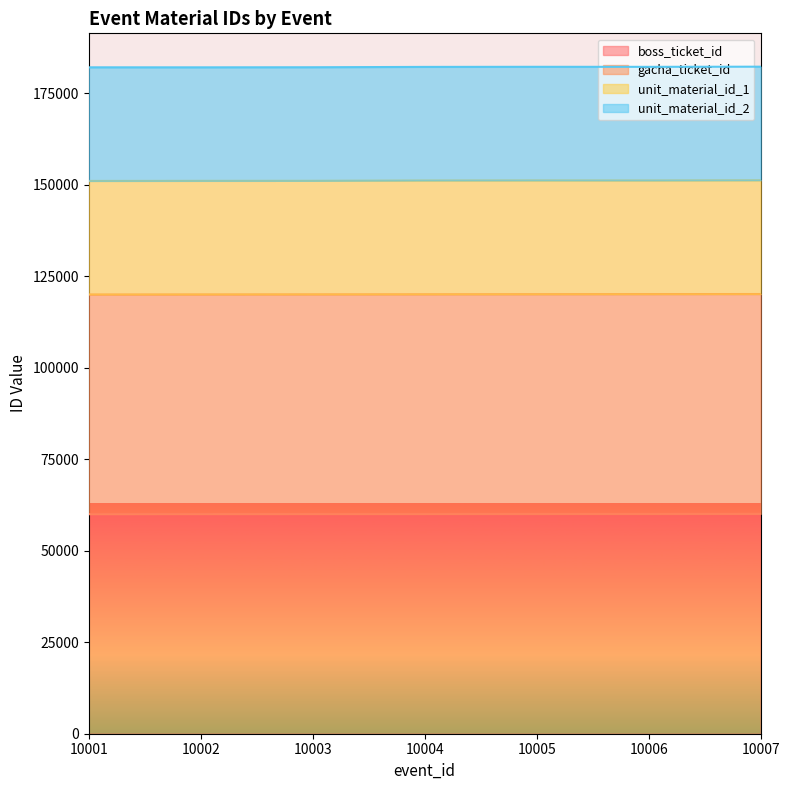

What is the average value of the boss_ticket_id series?

60031